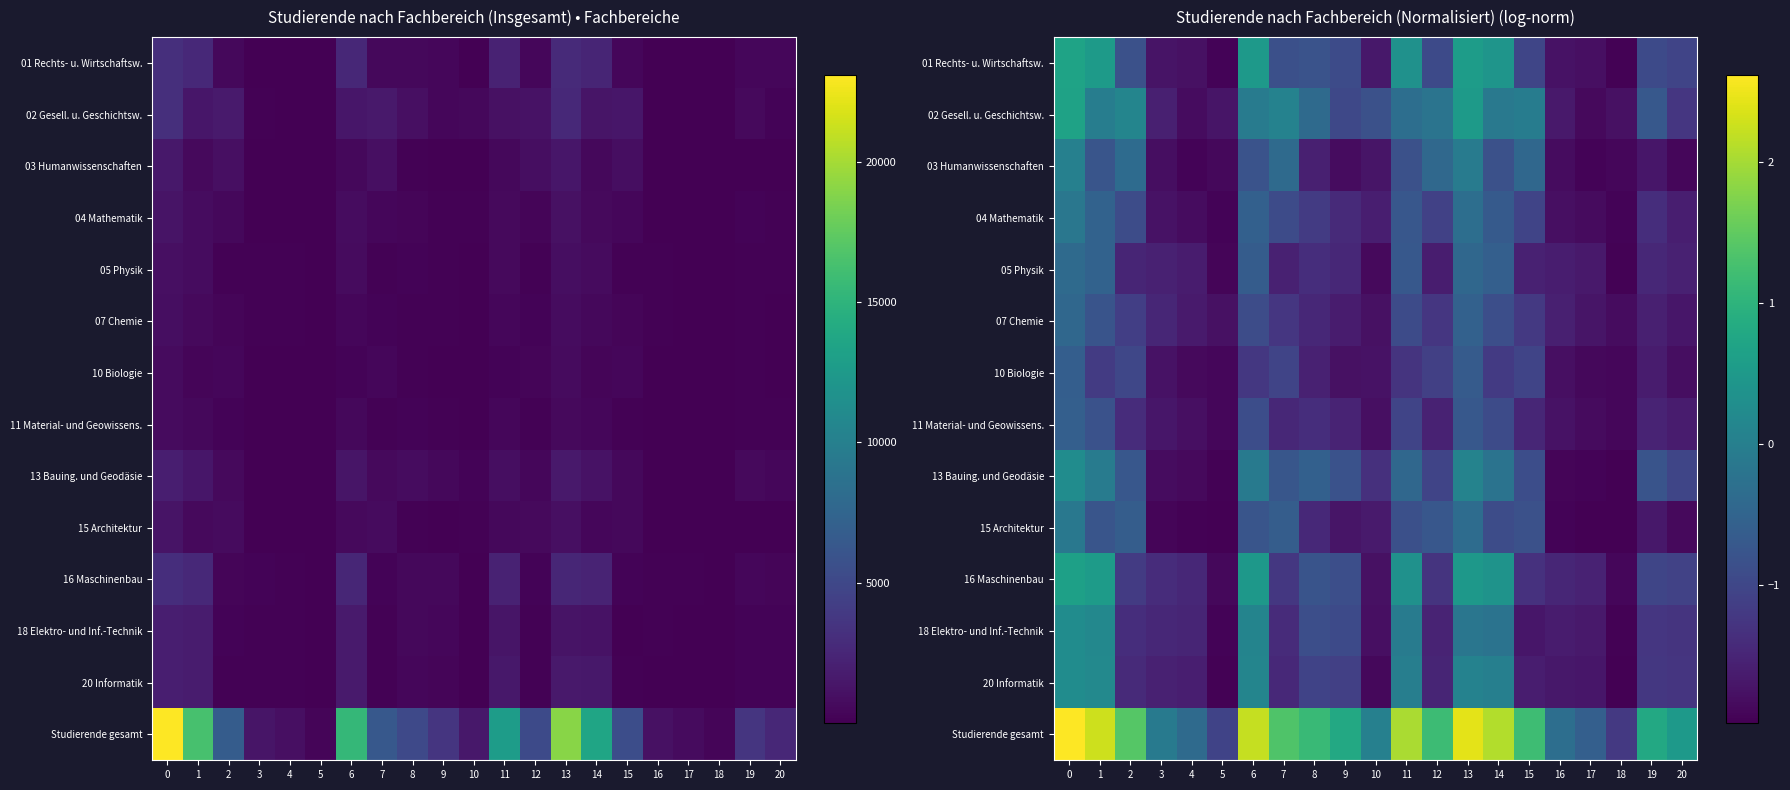

True or false: 02 Gesell. u. Geschichtsw. has a value of -2.6 at 16.

False